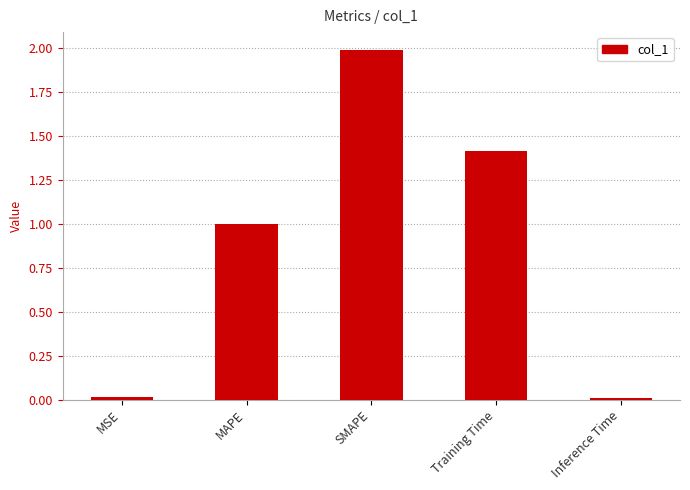

The chart shows a value of 1.4 at Training Time. True or false?

True